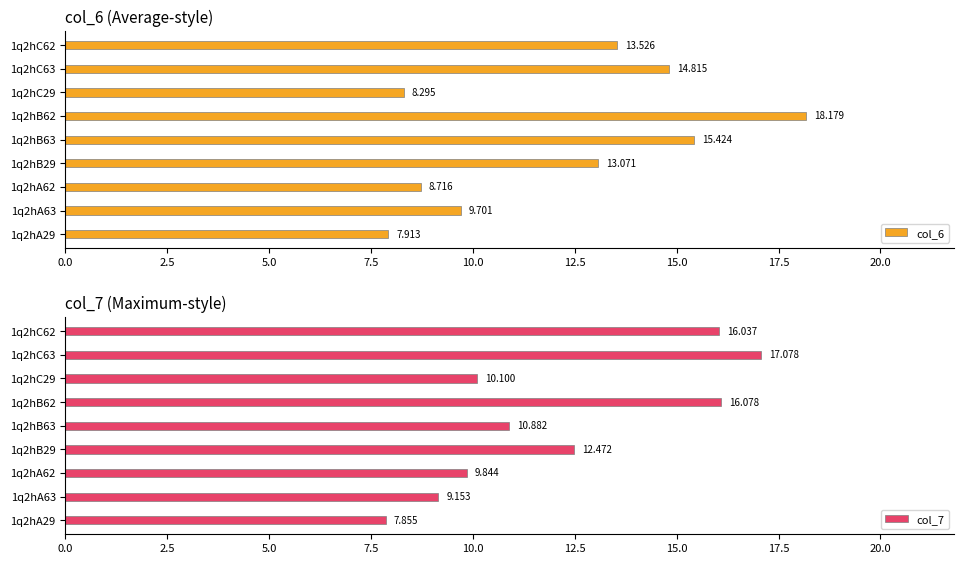

Read the col_6 value at 1q2hB63.

15.4